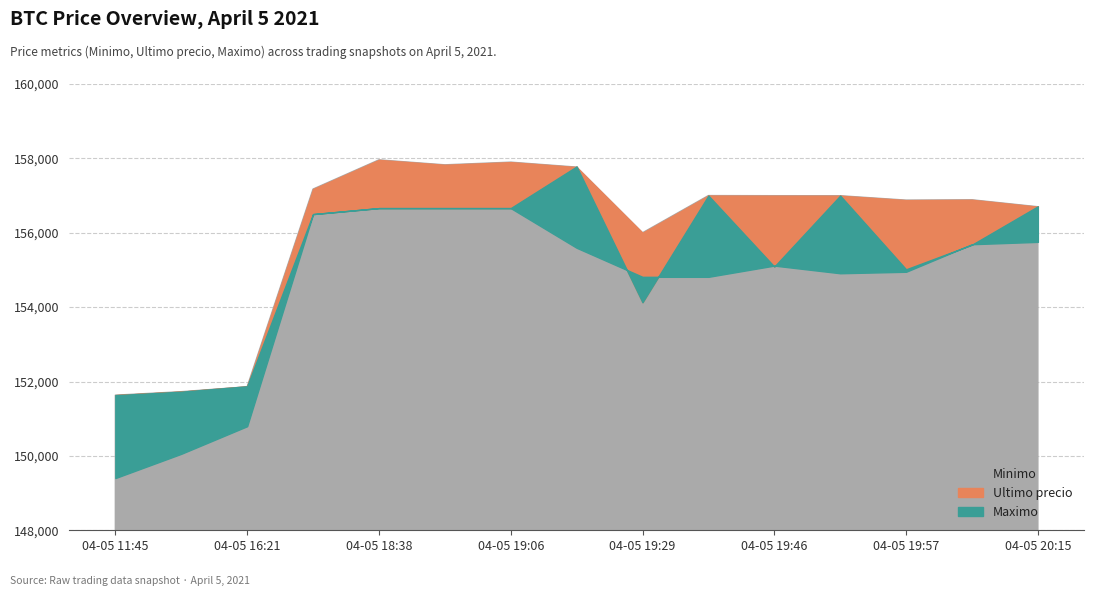

How many lines are shown in the chart?

3